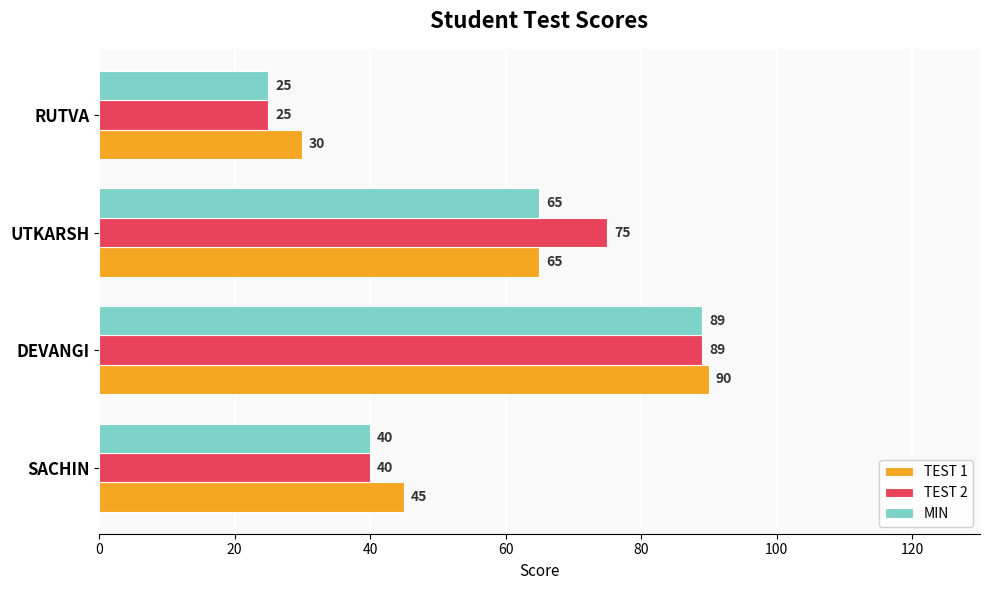

Is it true that TEST 1 equals 149 at DEVANGI?

False